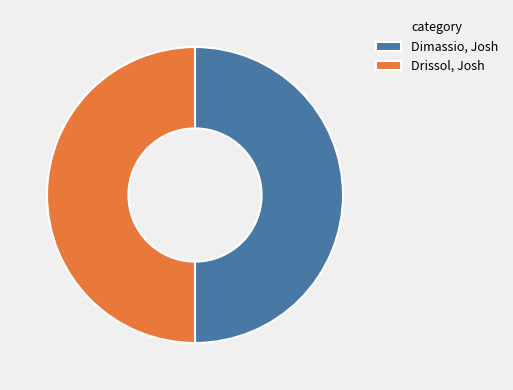

True or false: Drissol, Josh accounts for 41% of the total.

False